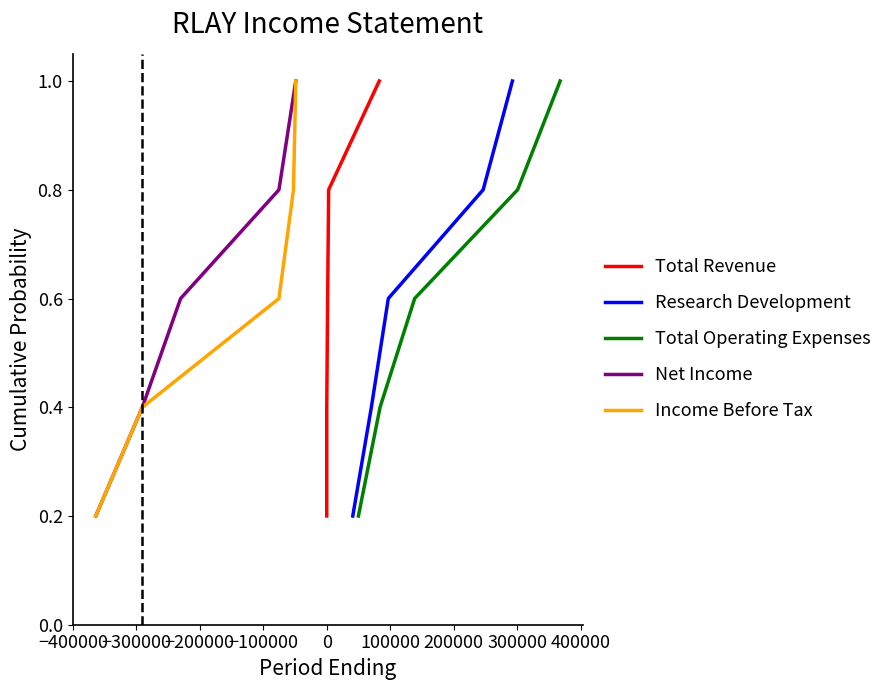

What is the highest value of the Research Development series?

1.0